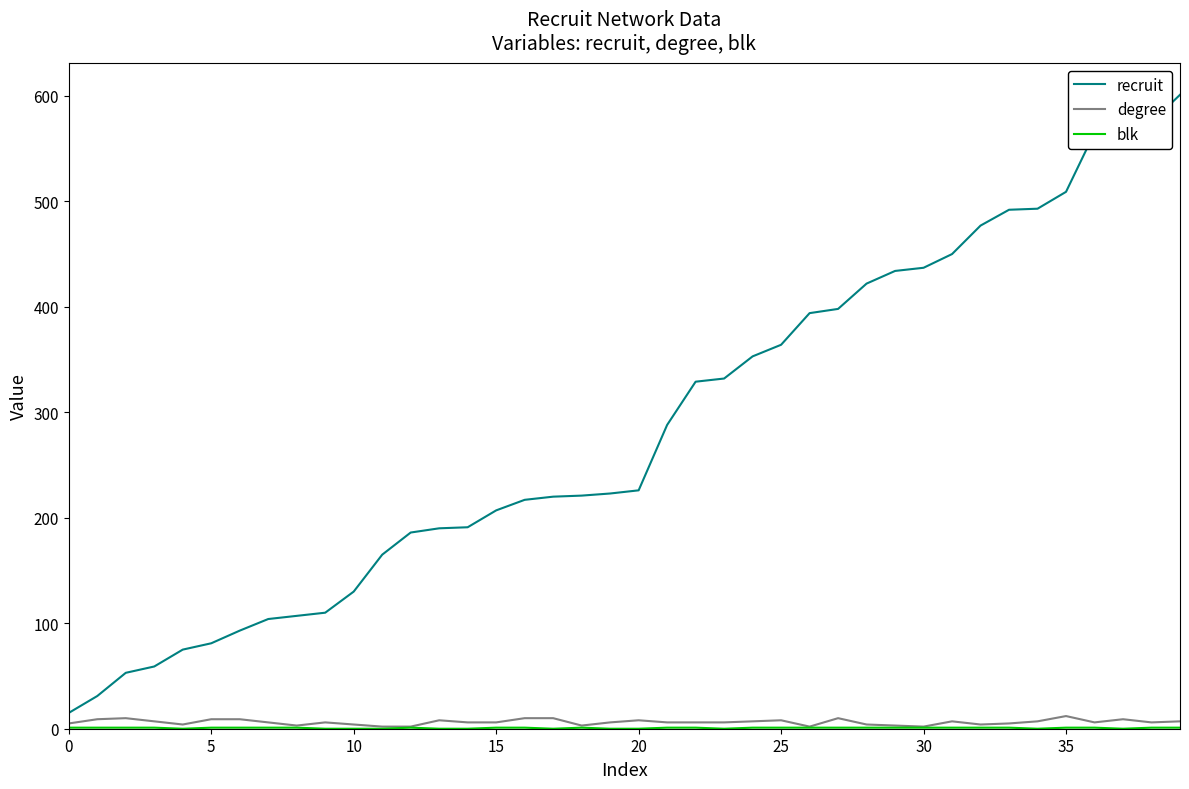

Which series has the largest total across all categories?

recruit